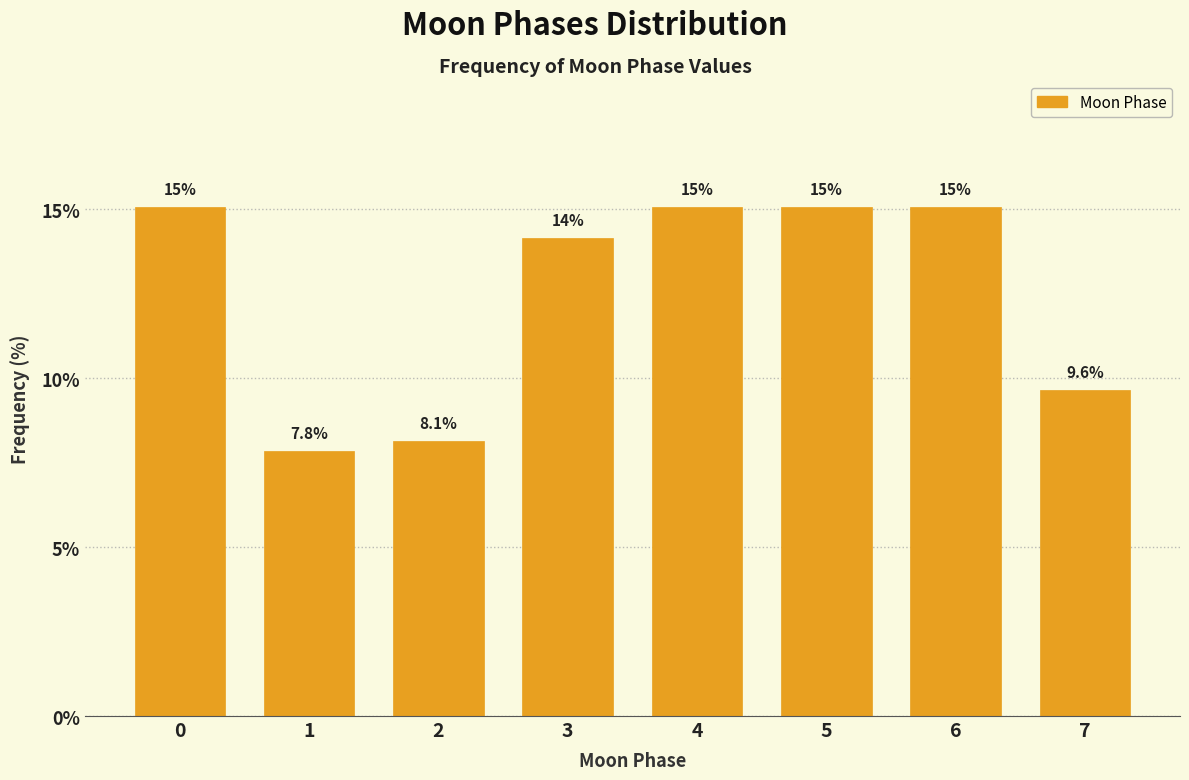

Reading left to right, list all the values displayed in this chart.

0=15.1	1=7.8	2=8.1	3=14.2	4=15.1	5=15.1	6=15.1	7=9.6